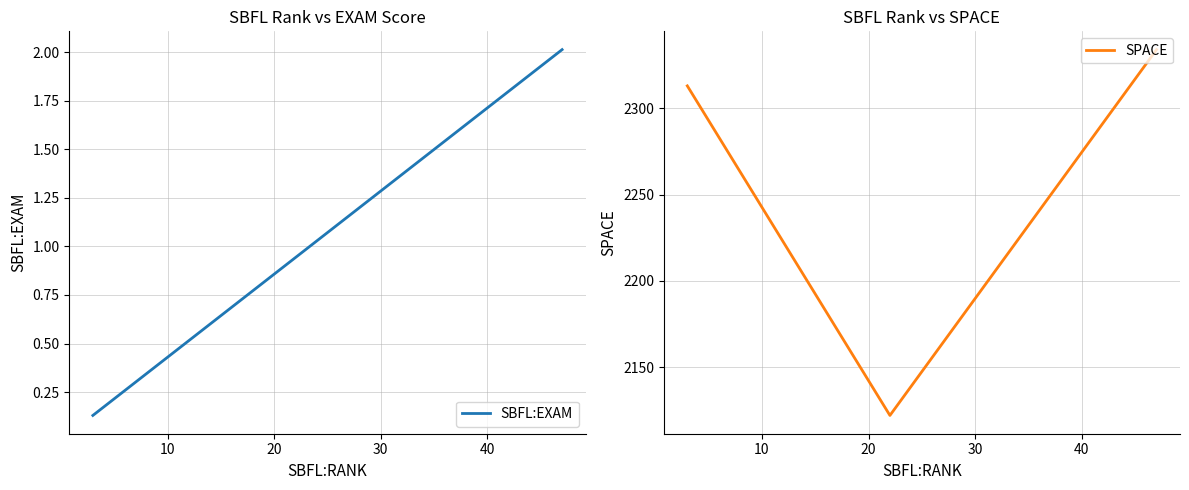

List the series in order of their overall mean, highest first.

SPACE, SBFL:EXAM